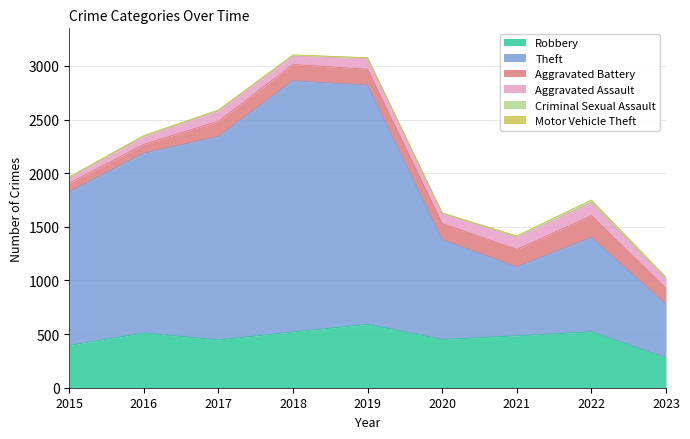

The value of Aggravated Assault at 2020 is 51. True or false?

False